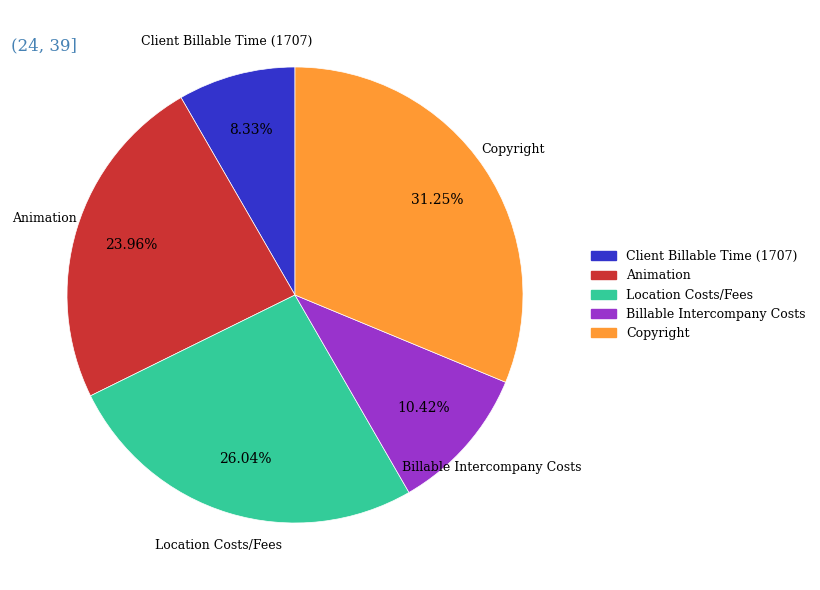

Which has a higher value, Copyright or Client Billable Time (1707)?

Copyright